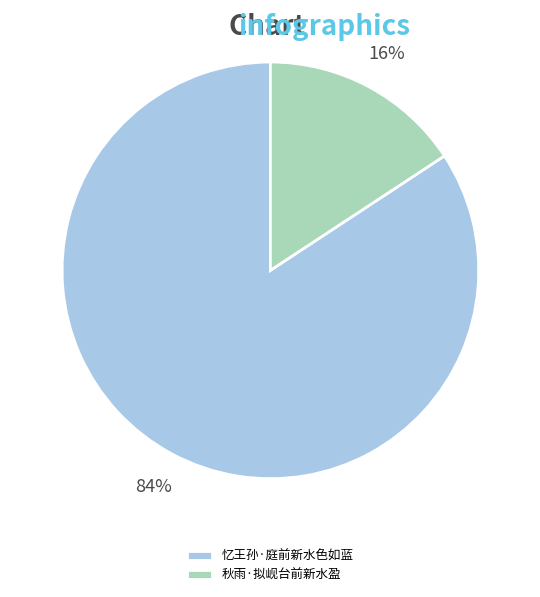

Count the number of slices in the pie.

2